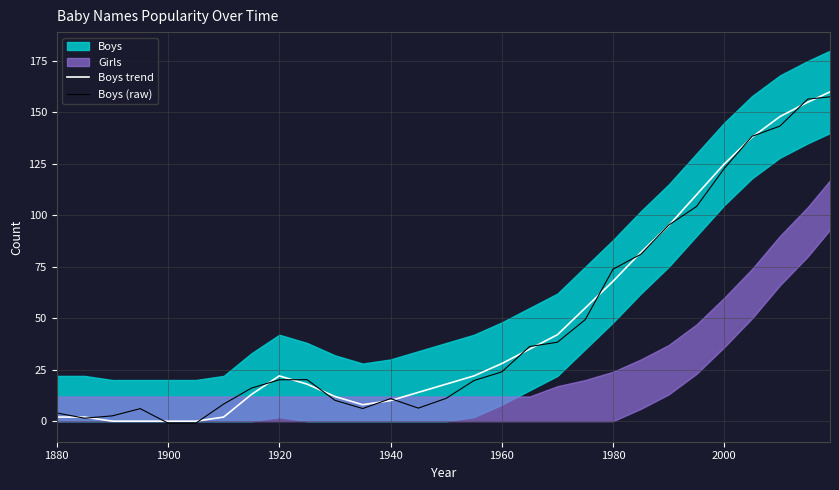

What is the difference between the second highest and second lowest values in the Boys (raw) series?

157.4